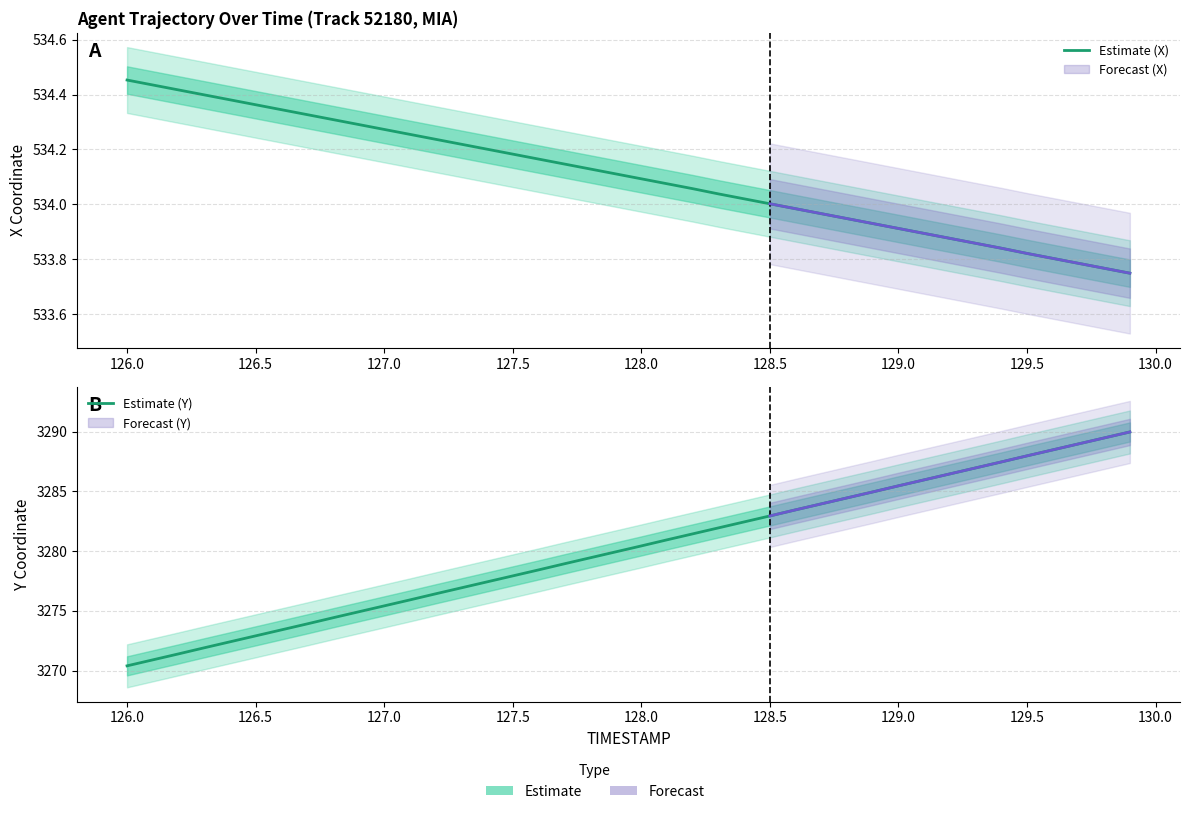

At how many categories does at least one series exceed 1203?

40